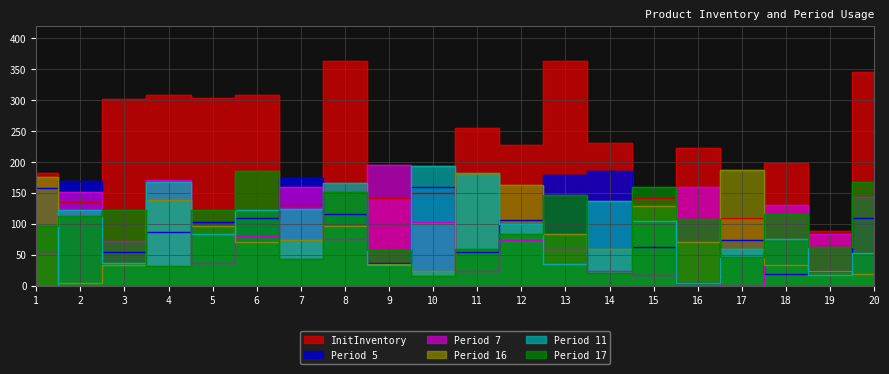

Which series has the largest range (max minus min)?

InitInventory